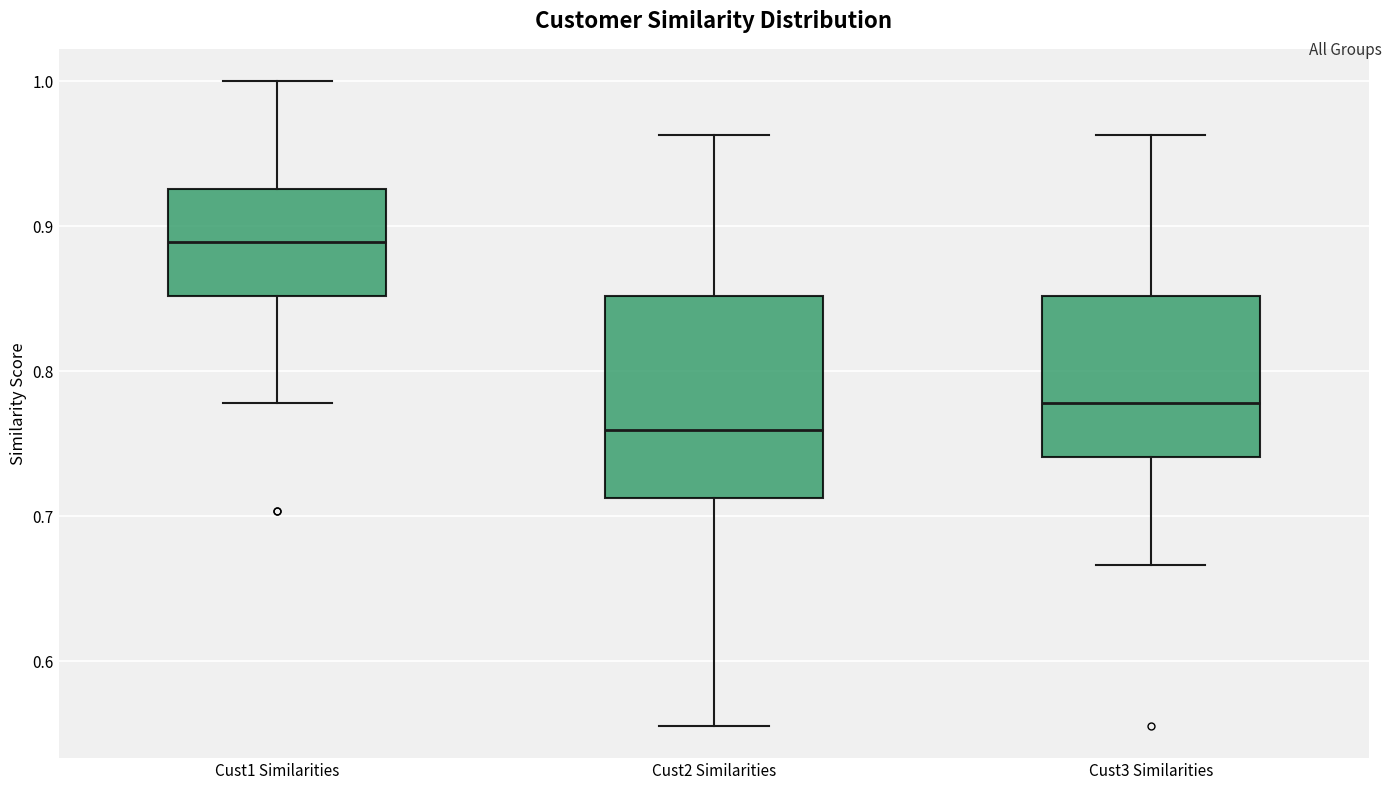

Reading left to right, transcribe this box plot: for each box, give where its median line is, the range the box spans, and where its two whiskers end, as read against the y-axis. The values are not printed on the chart, so give them approximately, as read against the axis.

Cust1 Similarities: median 0.89, box 0.85 to 0.93, whiskers 0.78 to 1.00
Cust2 Similarities: median 0.76, box 0.71 to 0.85, whiskers 0.56 to 0.96
Cust3 Similarities: median 0.78, box 0.74 to 0.85, whiskers 0.67 to 0.96